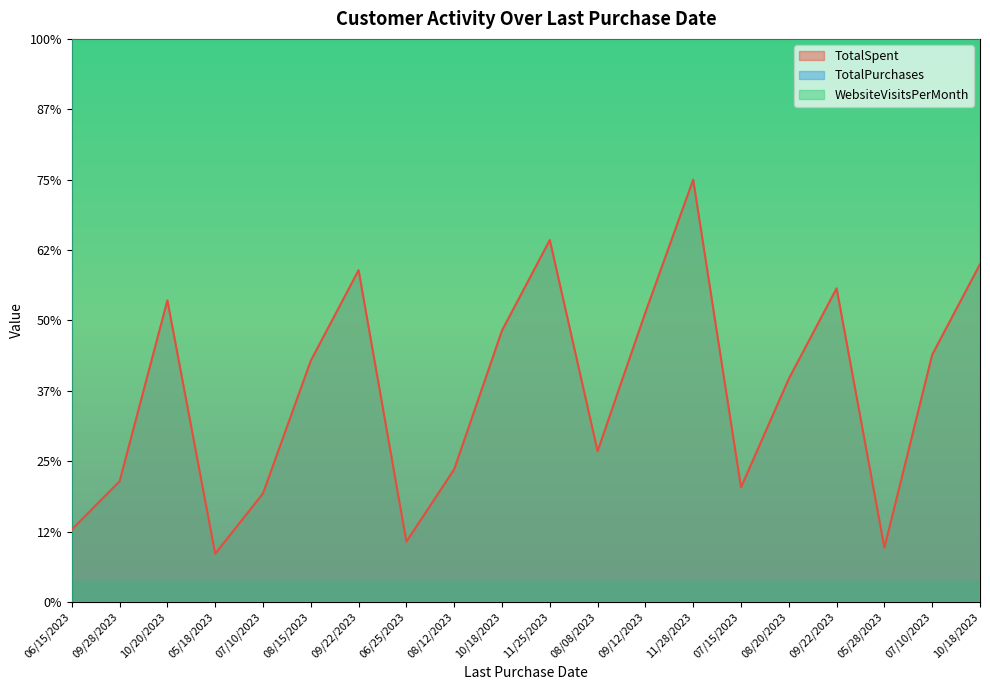

Which category has the highest value across all series?

11/28/2023